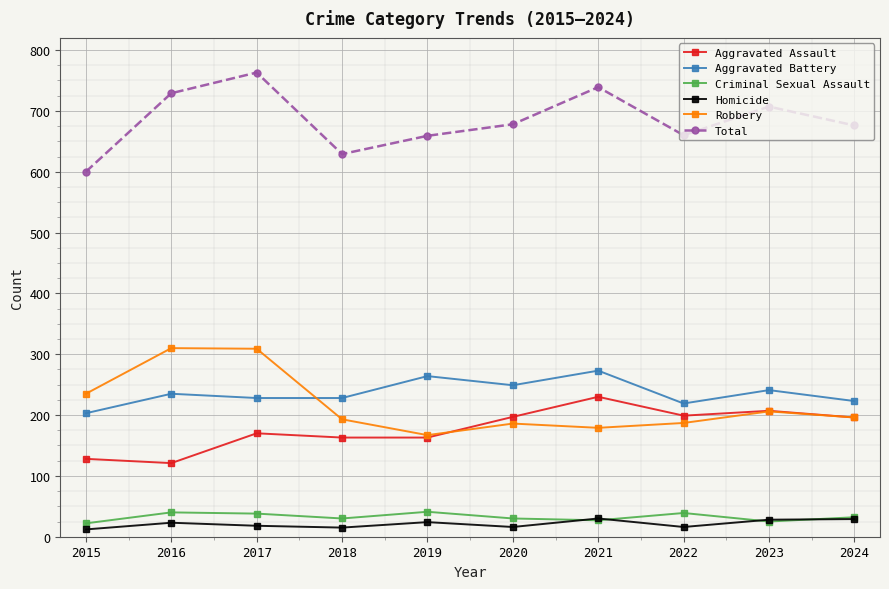

True or false: Robbery and Criminal Sexual Assault intersect in this chart.

False